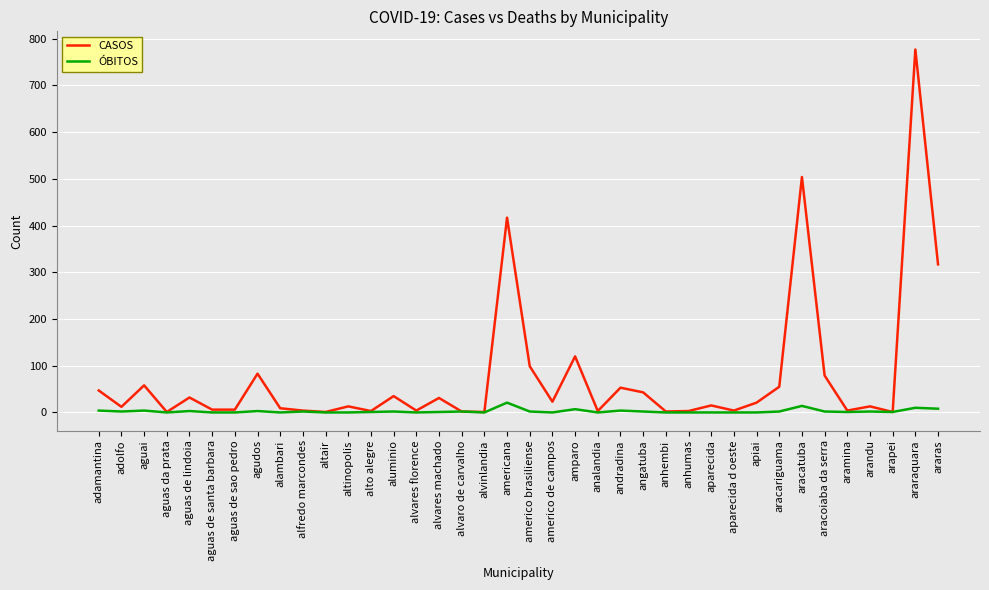

Which series has the largest range (max minus min)?

CASOS